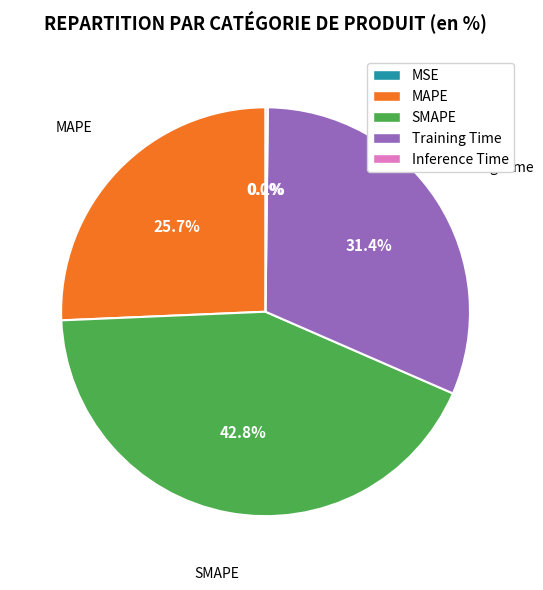

Does SMAPE represent more than half of the total?

No